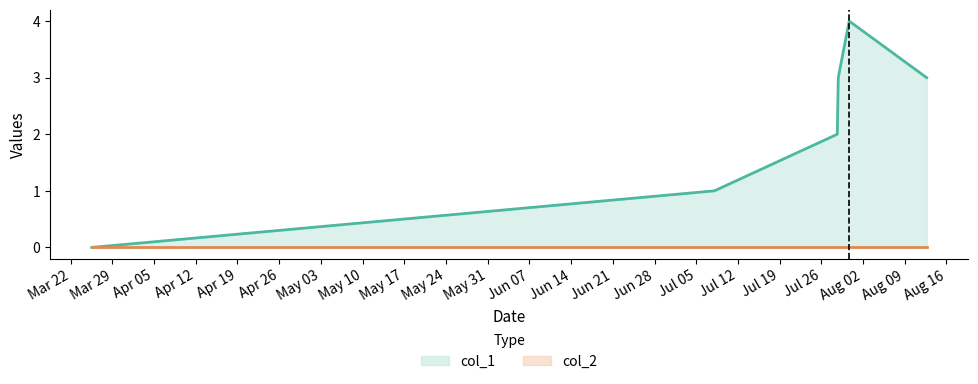

Where does the data first go above 3?

1627661003